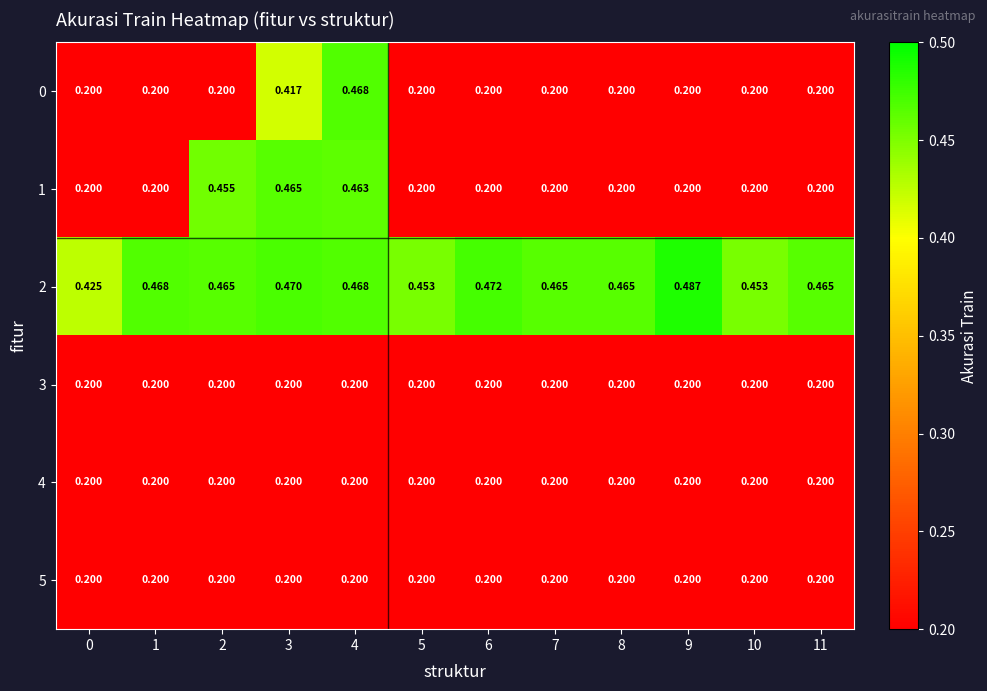

How many categories are shown in the chart?

12